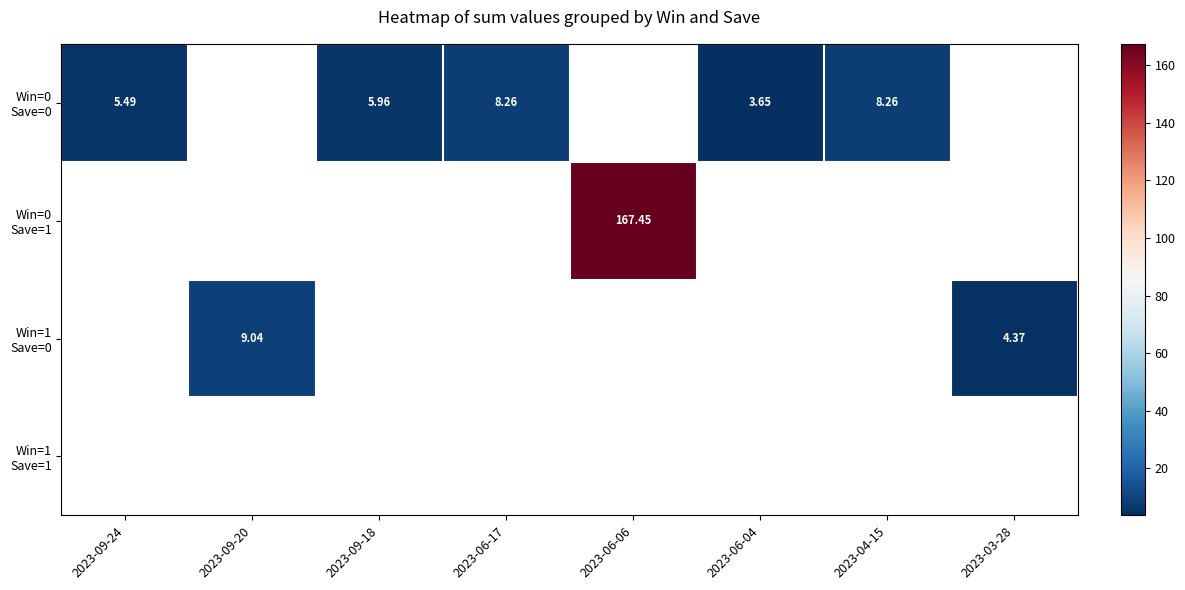

What is the greatest value displayed?

167.4